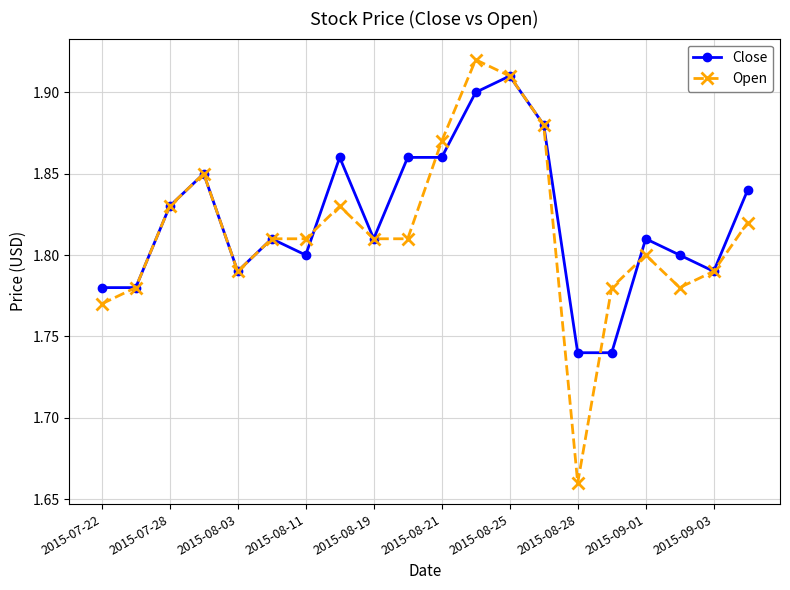

Which series has the largest range (max minus min)?

Open